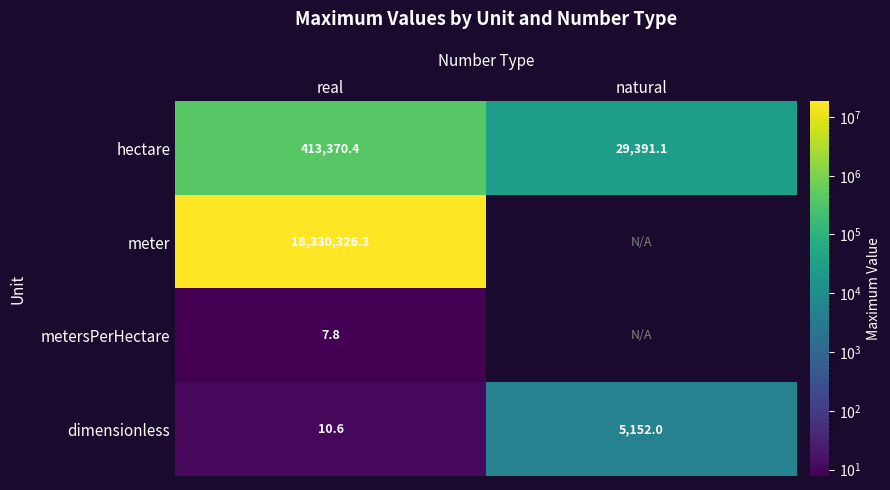

List the labels in order of hectare value, largest first.

real, natural